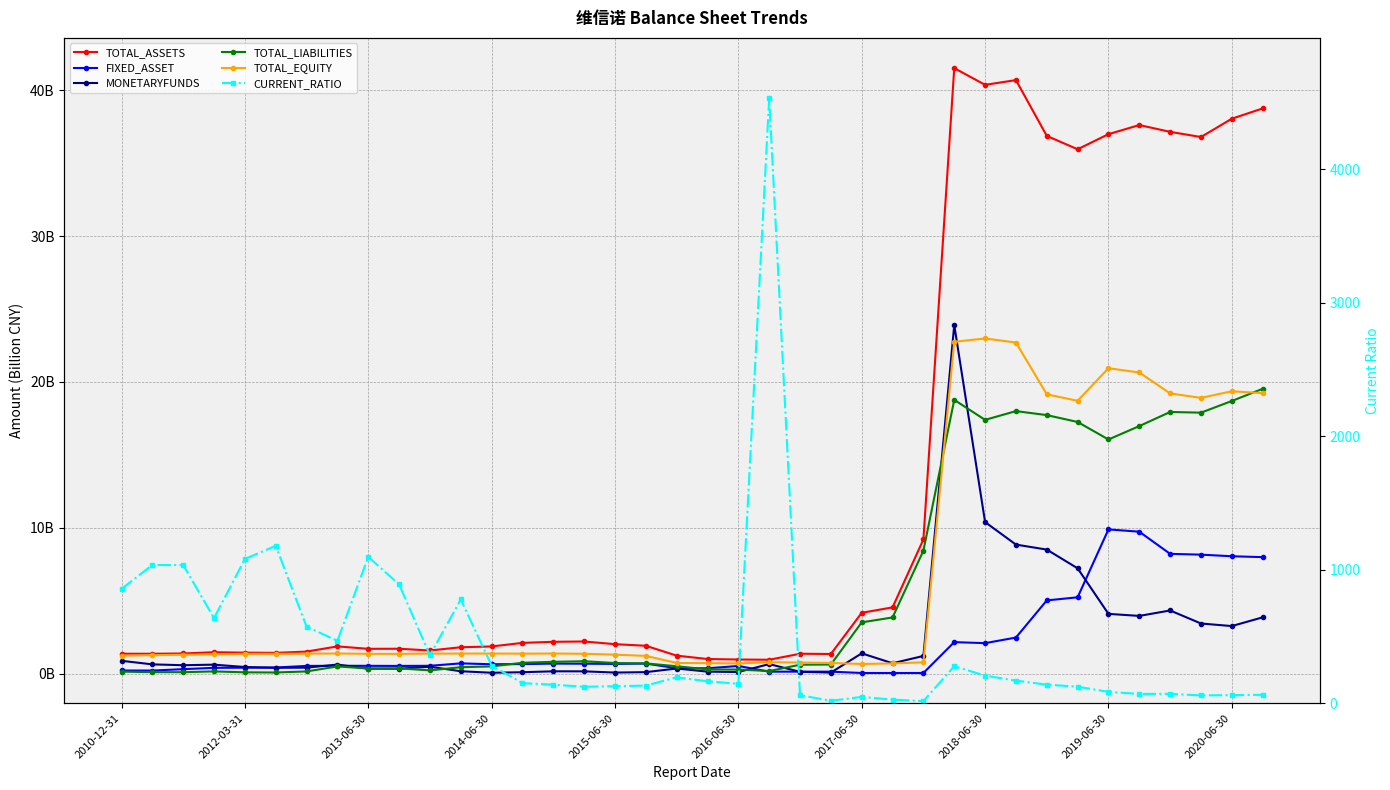

How many lines are shown in the chart?

6